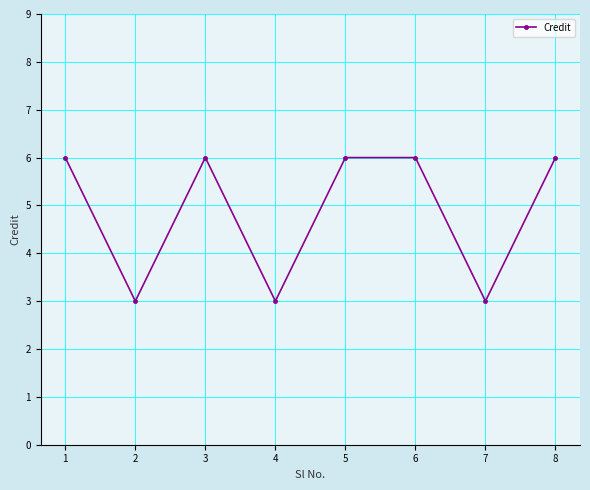

The value at 6 is 6. True or false?

True